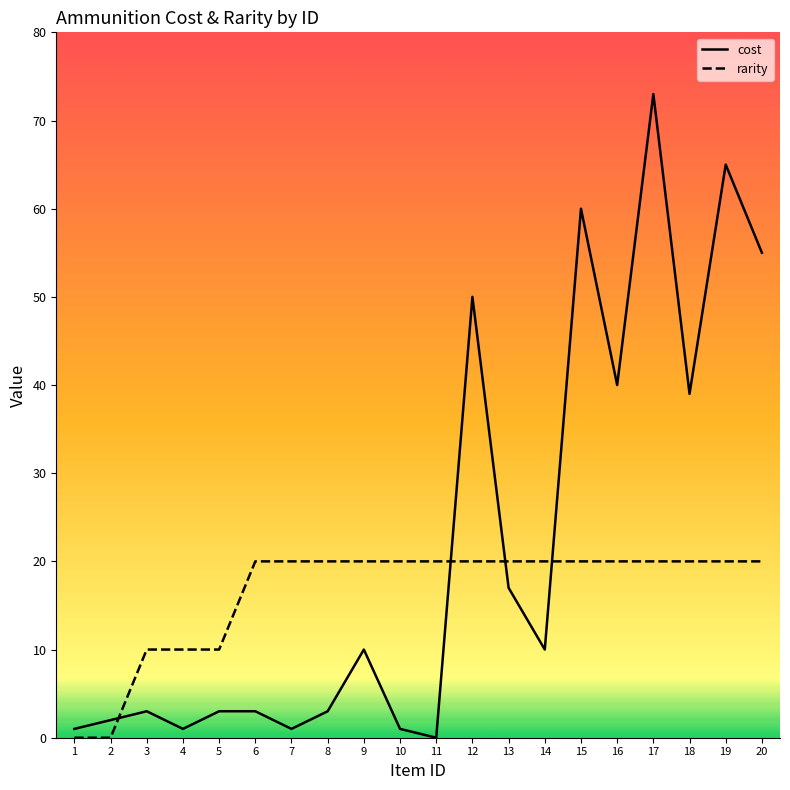

At which category is the sum across all series the highest?

17